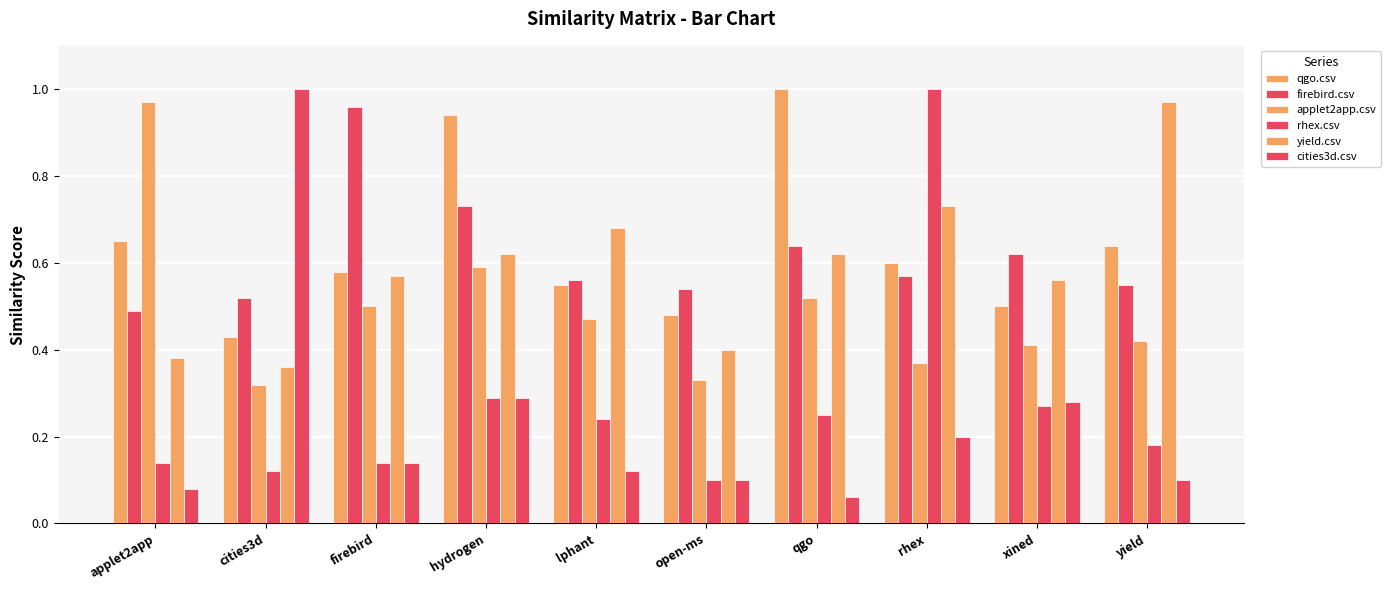

How many bars are there in total?

60